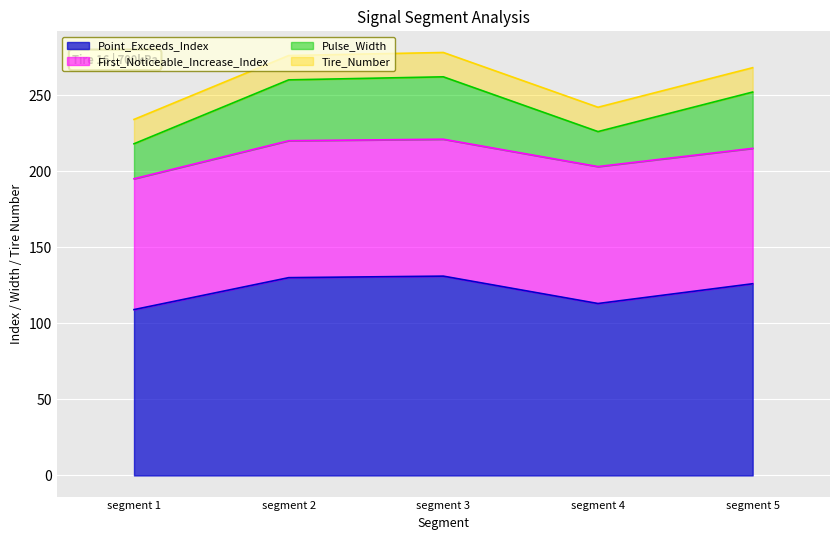

Where is Pulse_Width nearest to the value 240?

segment 5